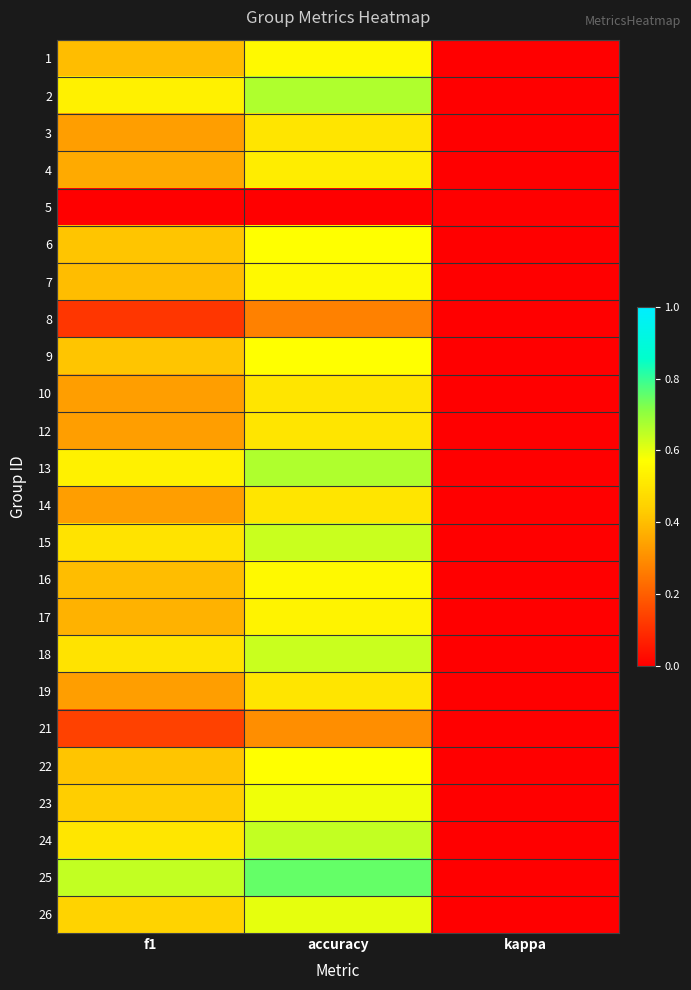

How many categories are shown in the chart?

3